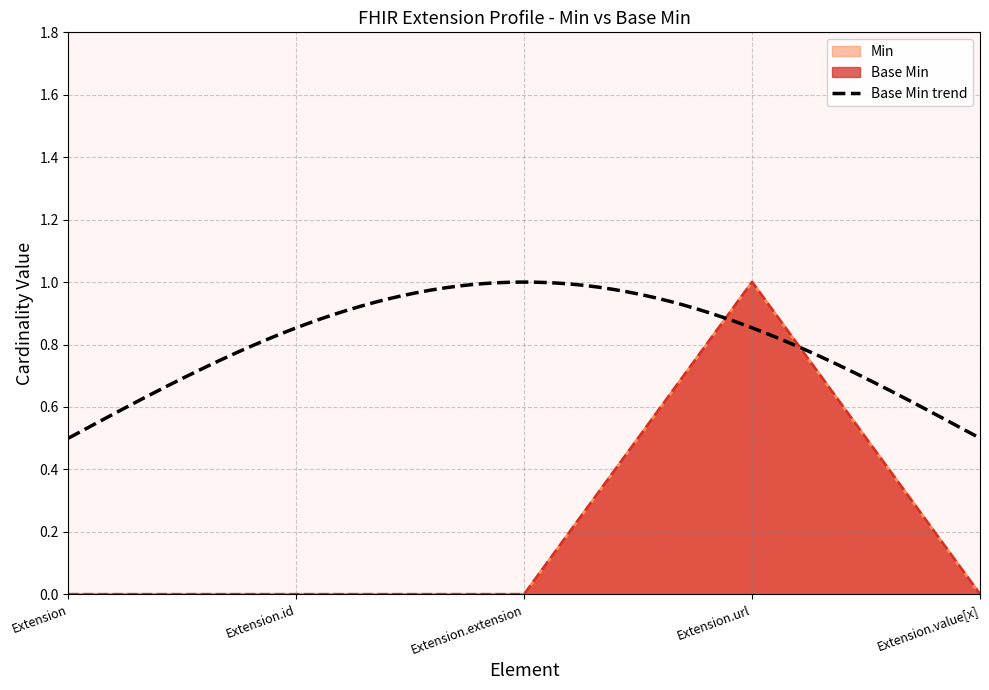

What is the highest value of the Base Min series?

1